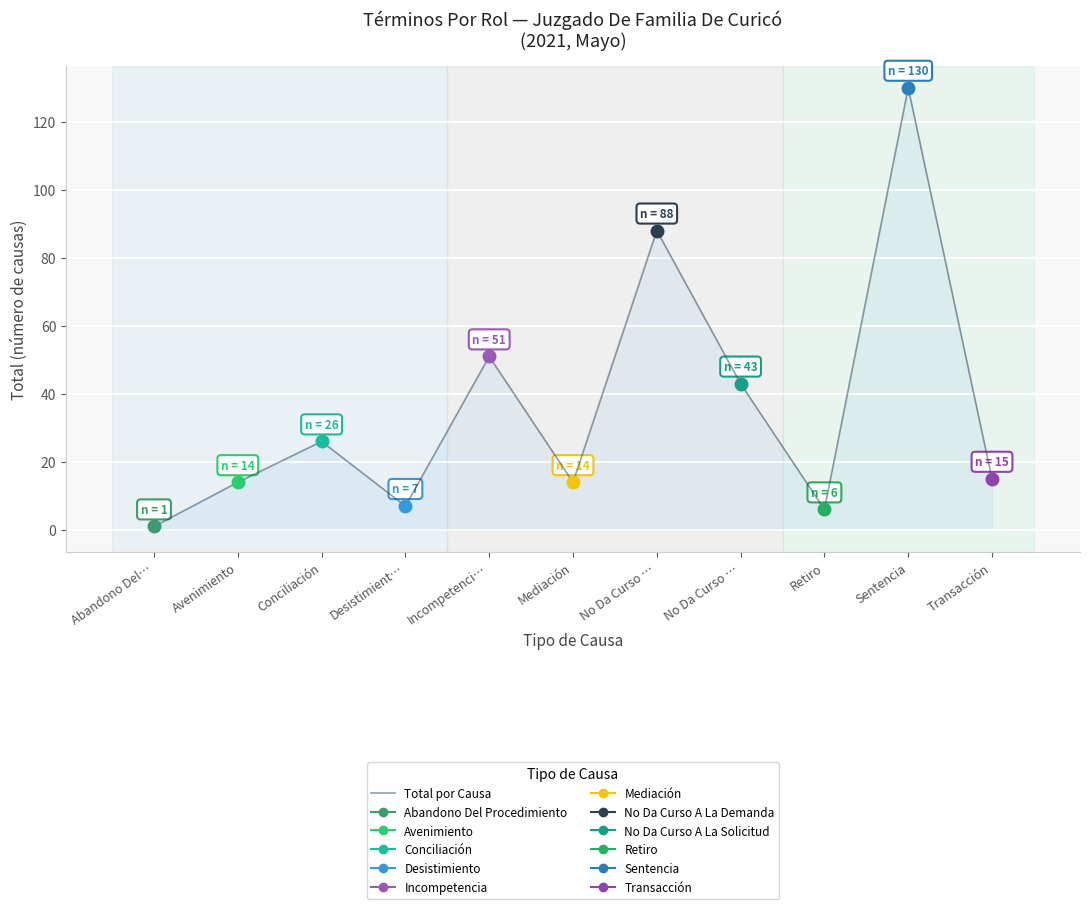

True or false: there are more than 2 points higher than both neighbors.

True